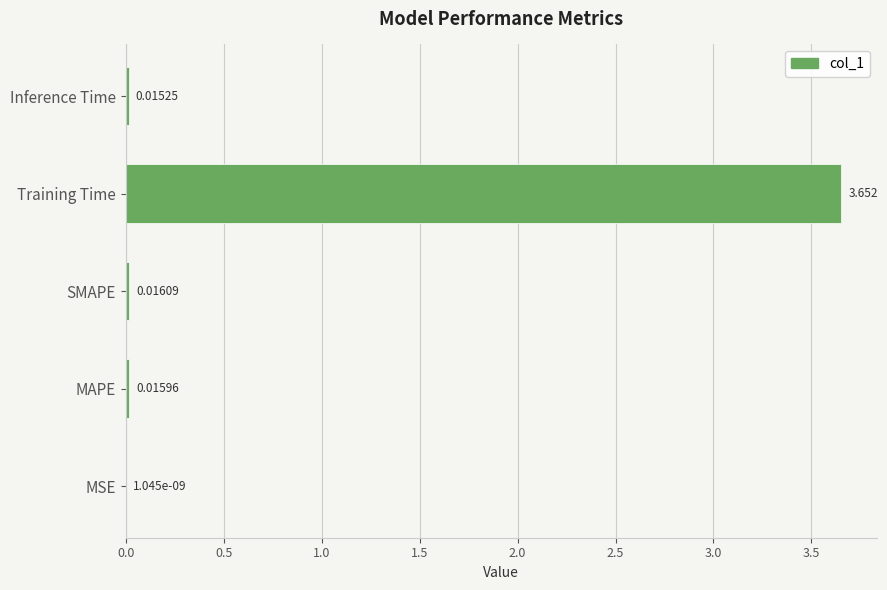

Where is the data nearest to the value 1?

SMAPE